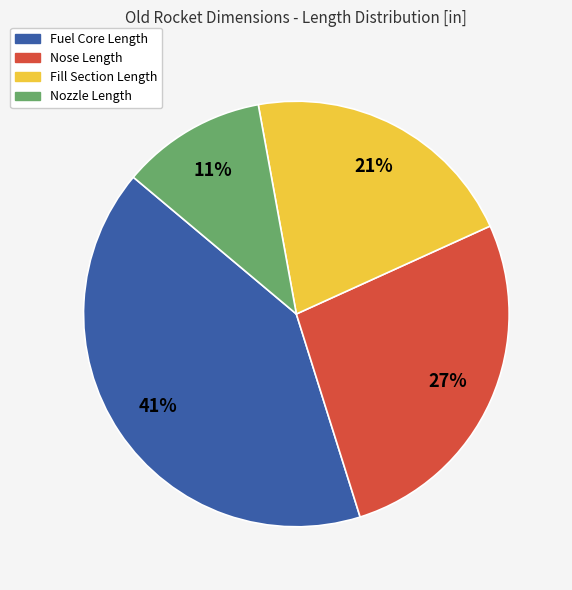

Approximately how many times larger is the value at Nozzle Length compared to Fuel Core Length?

0.3